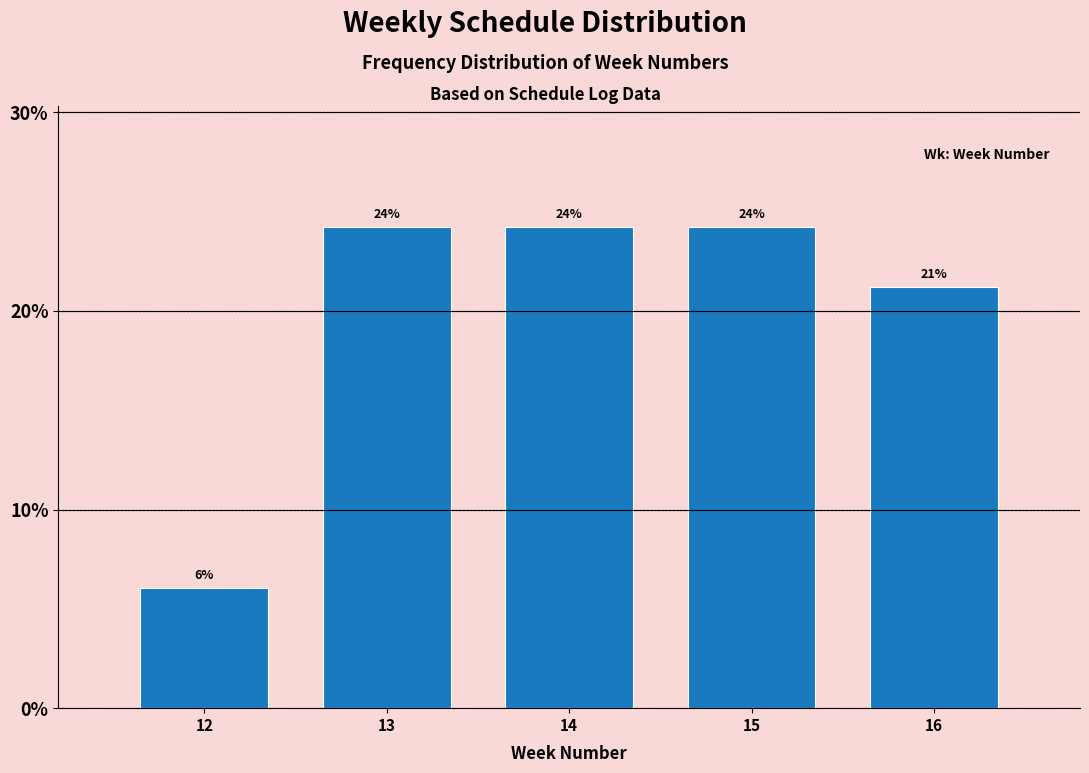

Does the chart contain any negative values?

No